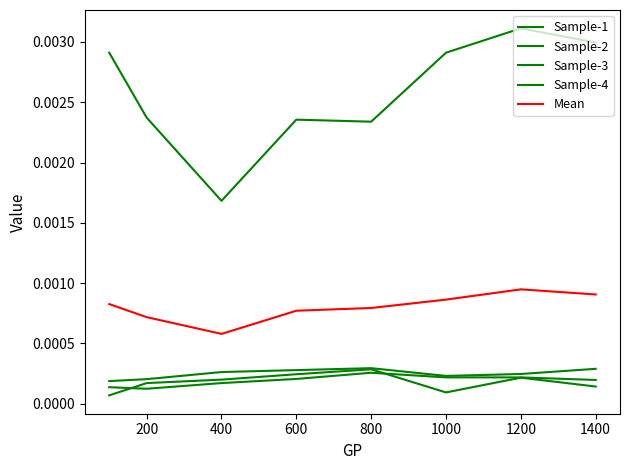

Does the chart display data point markers on the line(s)?

No